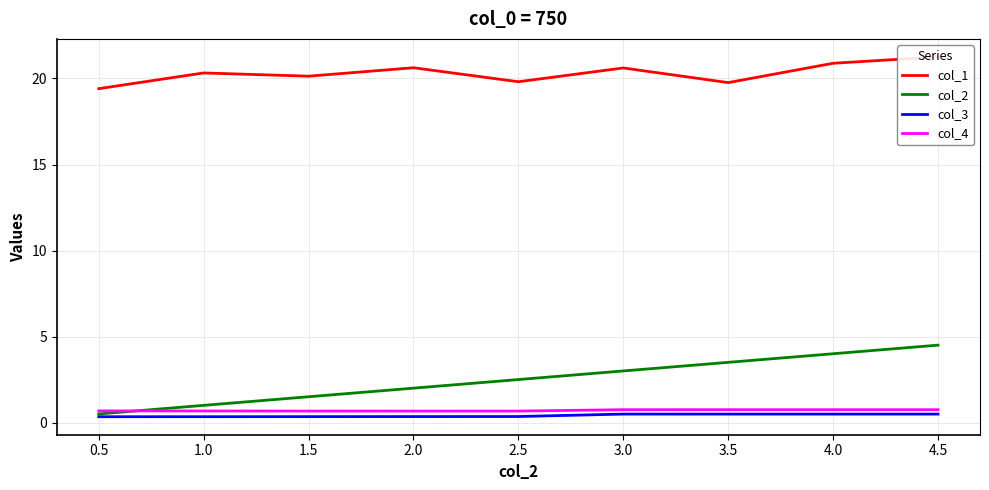

True or false: col_3 has more than 0 interior local peaks.

True